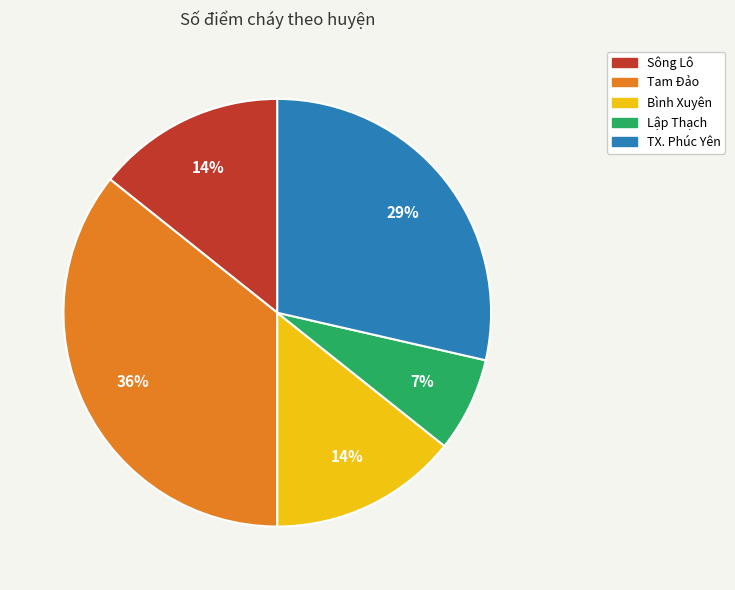

Does Bình Xuyên represent more than half of the total?

No